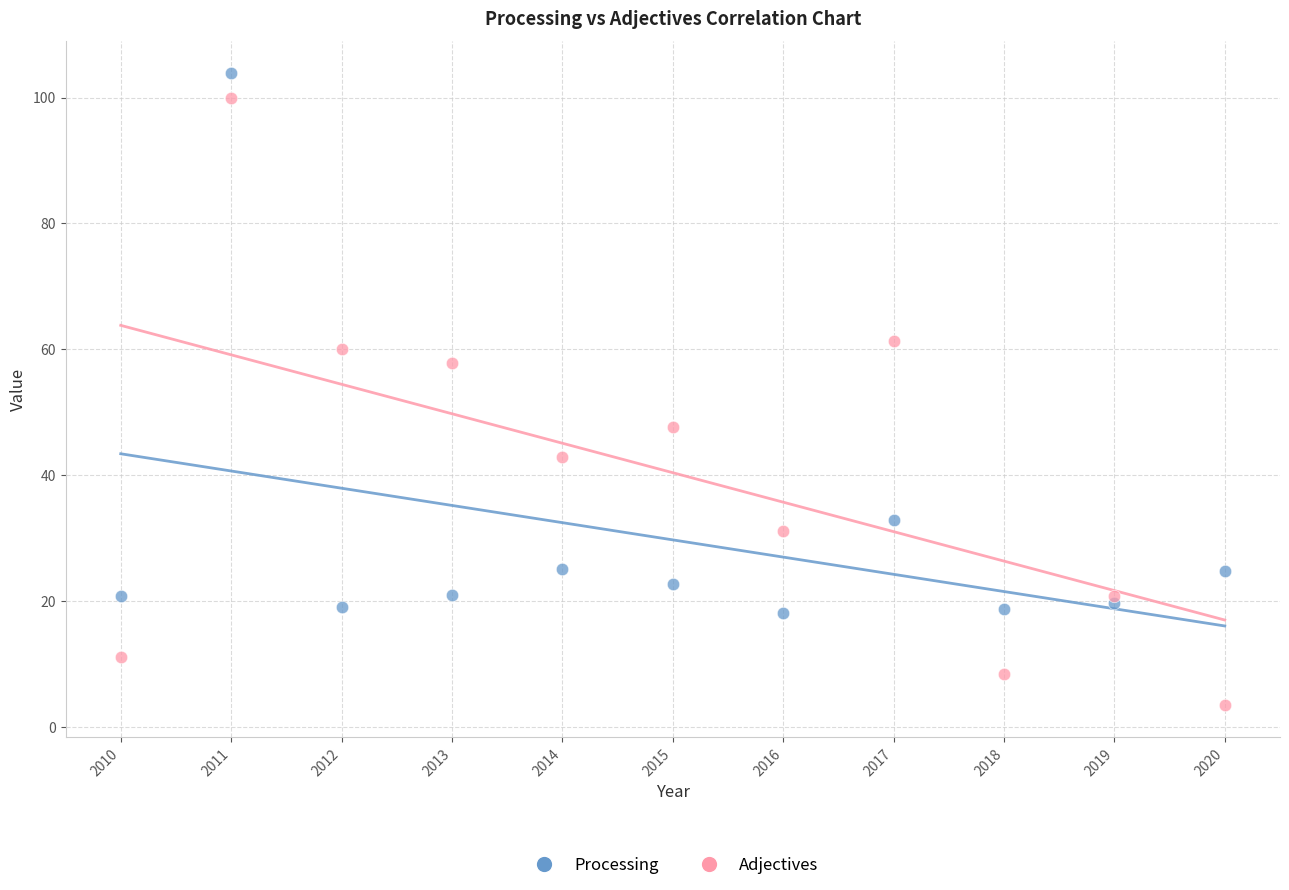

In the Adjectives series, what Y value is closest to 51?

47.6